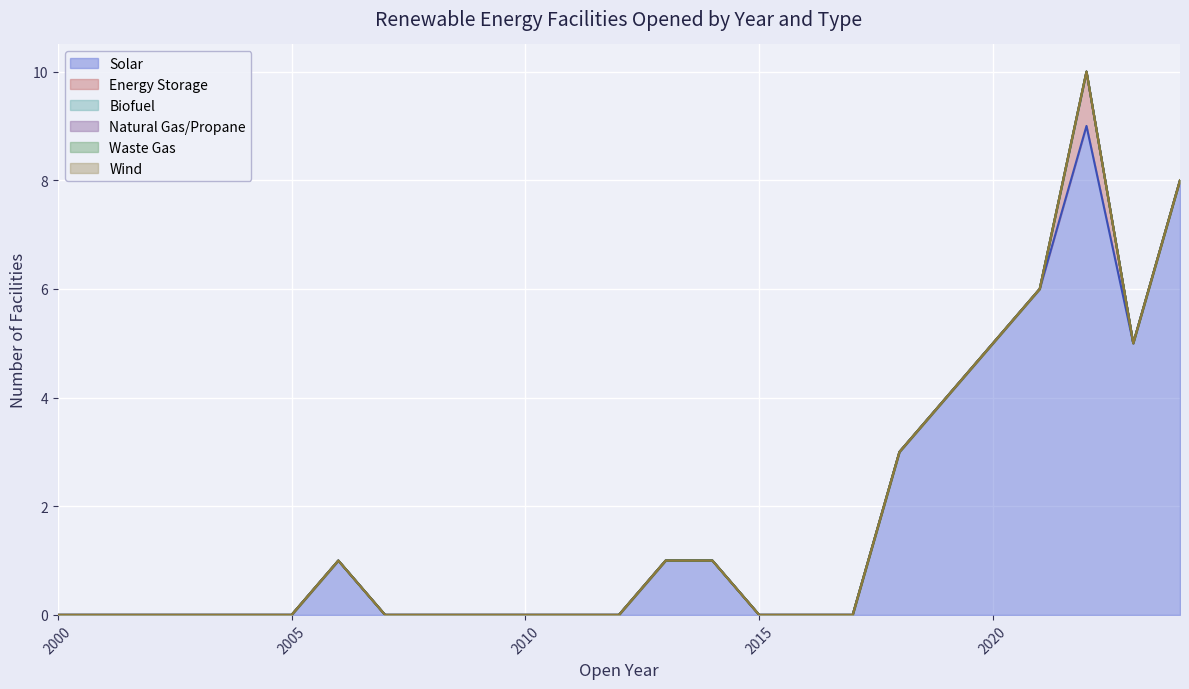

What are all the series names shown in the legend?

Solar, Energy Storage, Biofuel, Natural Gas/Propane, Waste Gas, Wind